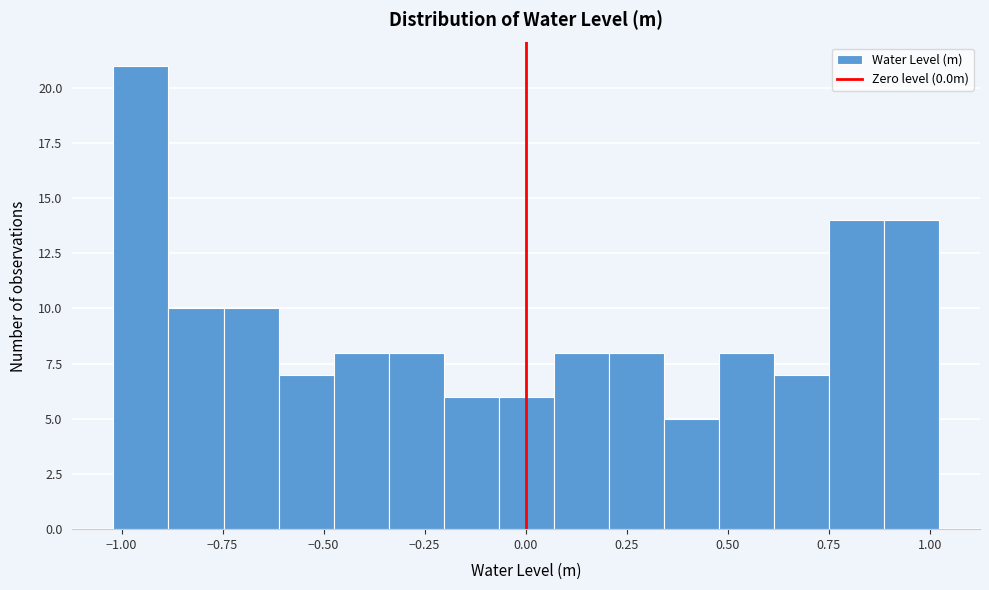

Around what value on the x-axis is the tallest bar? Give the approximate position of its centre, as read against the axis.

-0.95